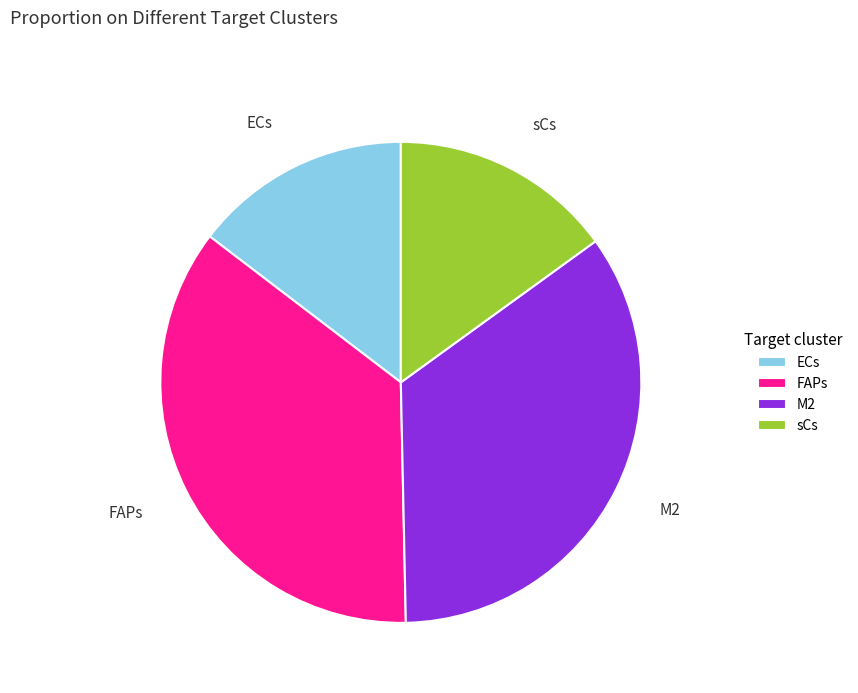

Which has a higher value, sCs or FAPs?

FAPs